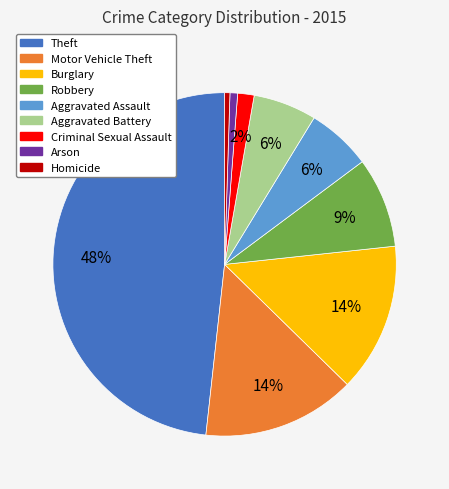

The Arson slice represents 11% of the pie. True or false?

False